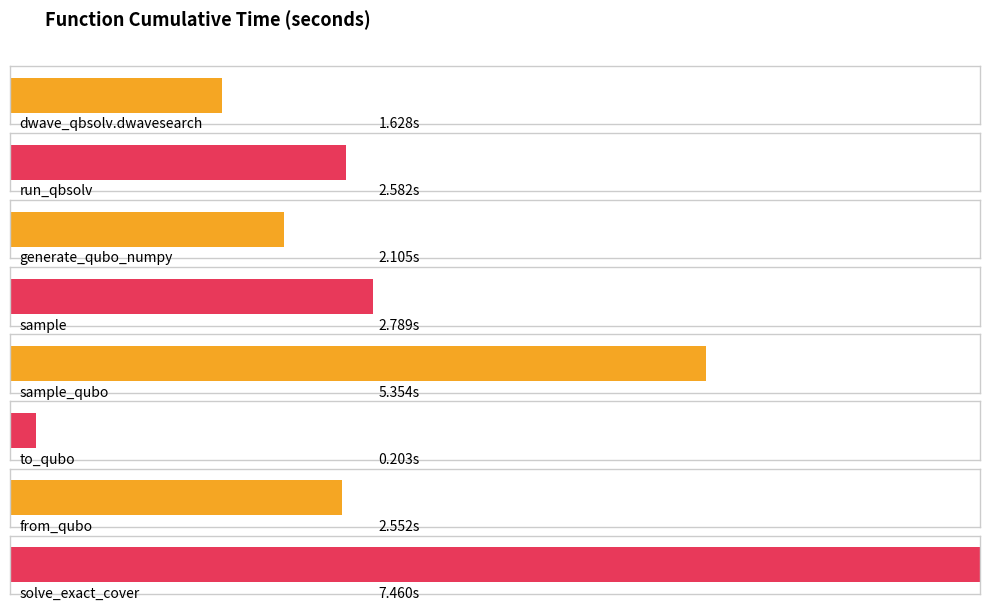

What position from the left is dwave_qbsolv.qbsolv_binding.run_qbsolv?

2